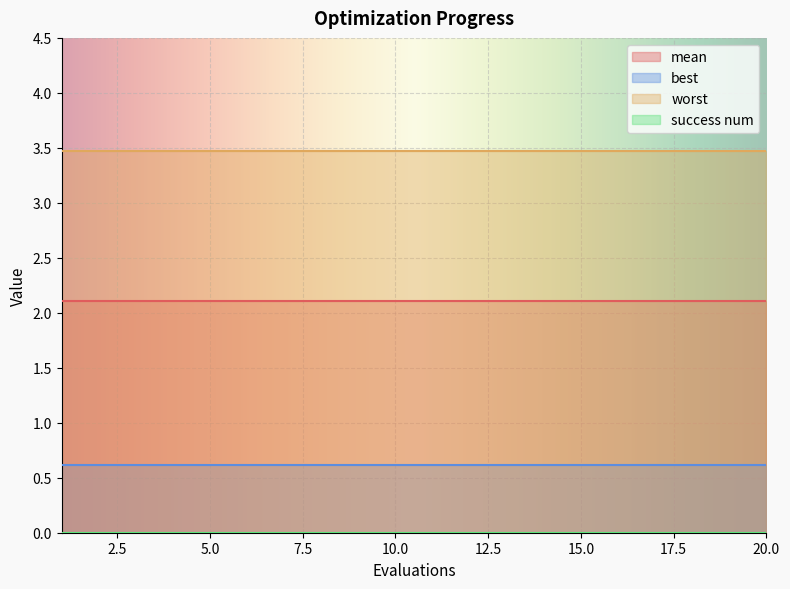

What is the sum of all mean values?

42.1